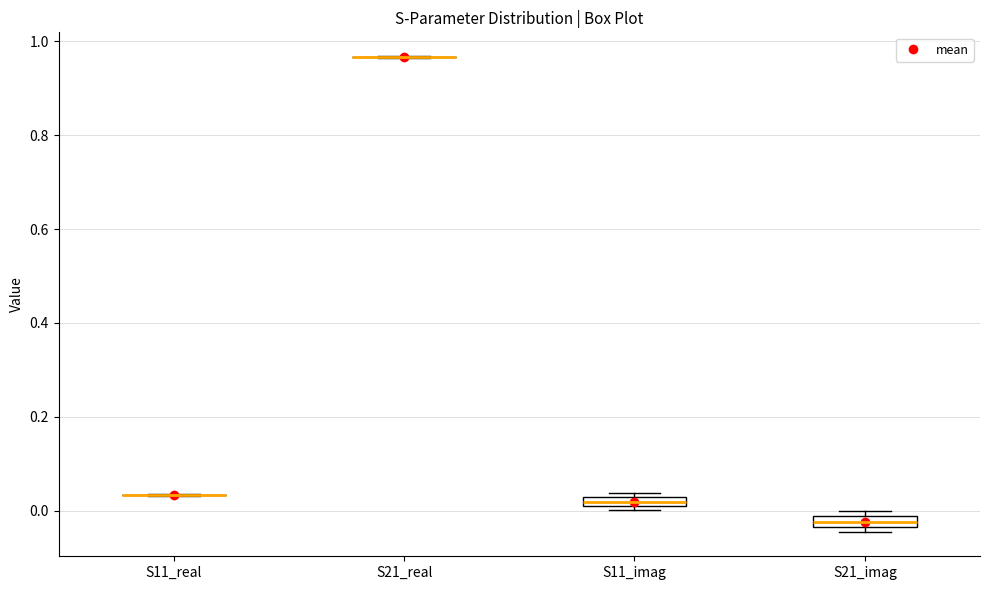

Where is the lower edge of the box for S21_imag on the y-axis? The values are not printed on the chart, so give them approximately, as read against the axis.

-0.04